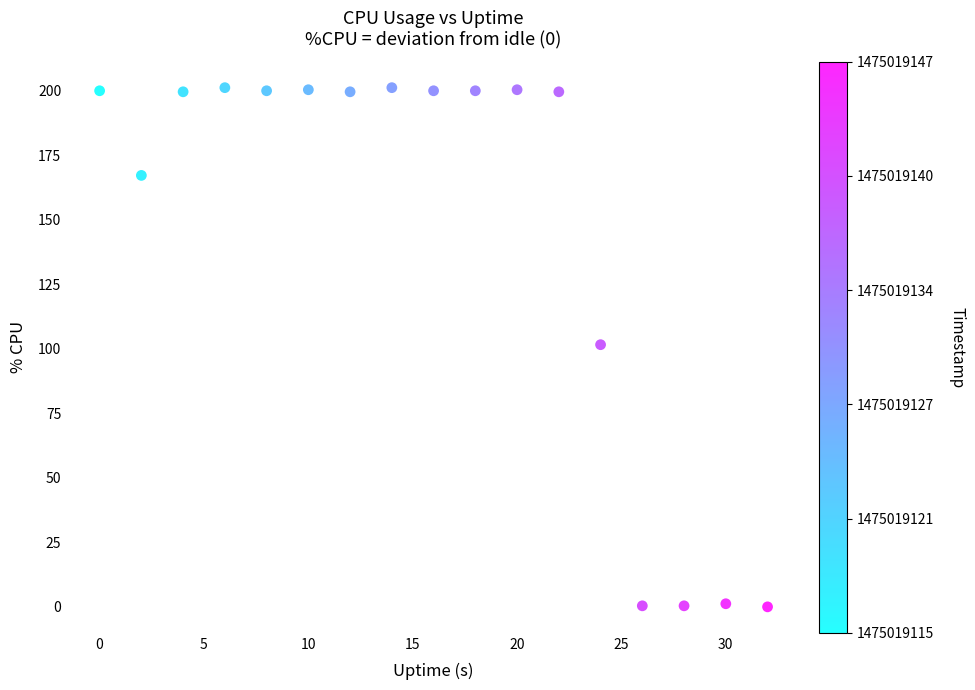

What is the range of Y values (max minus min)?

201.2